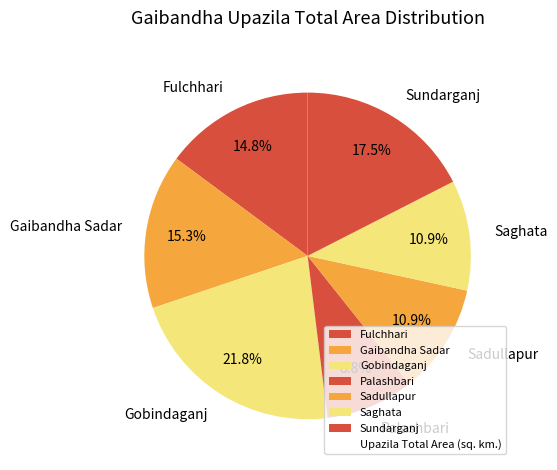

Is there a majority slice in this chart?

No